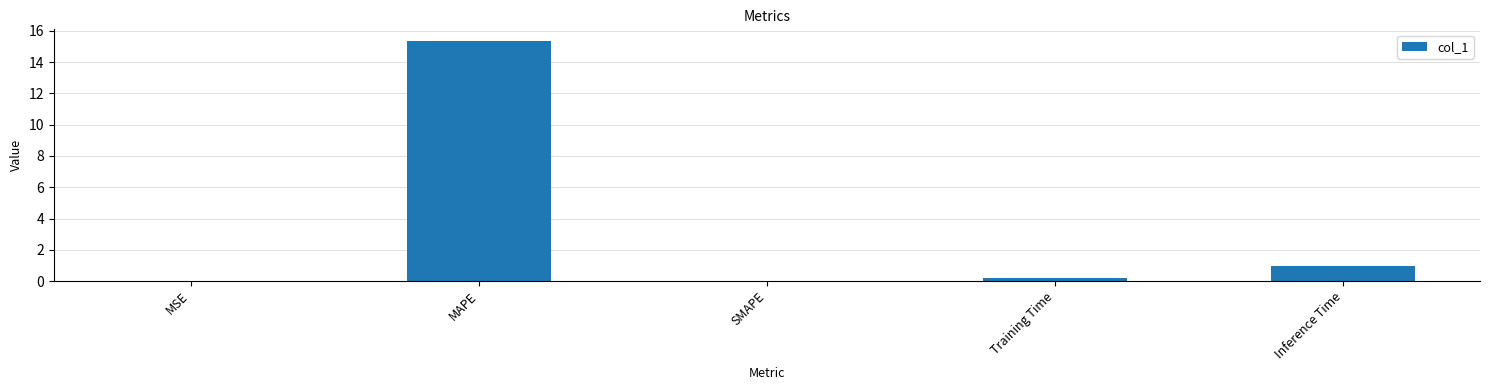

The chart shows a value of 0.0 at MSE. True or false?

True